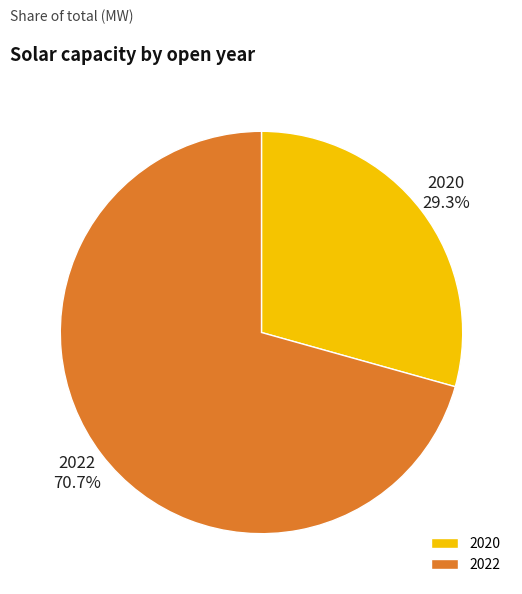

Is it true that 2020 is 24% of the pie?

False